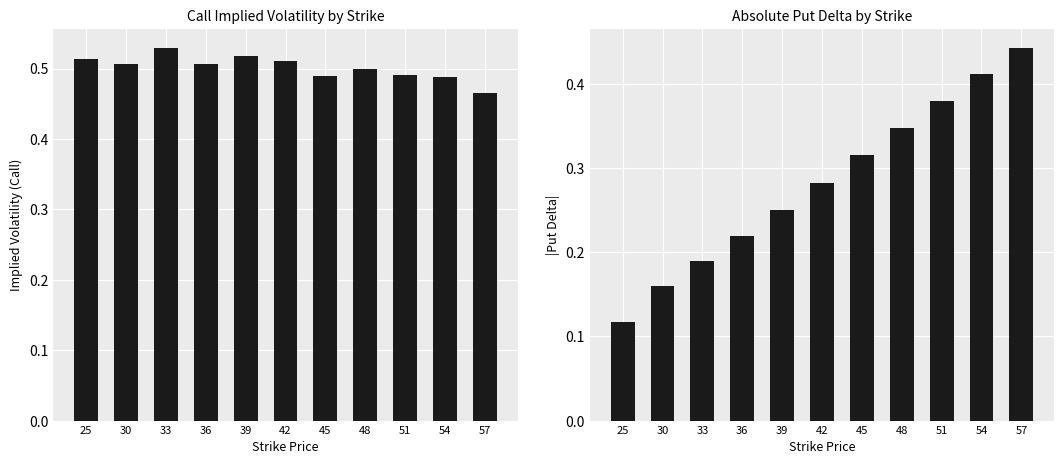

True or false: |Put Delta| has a value of 0.2 at 57.

False